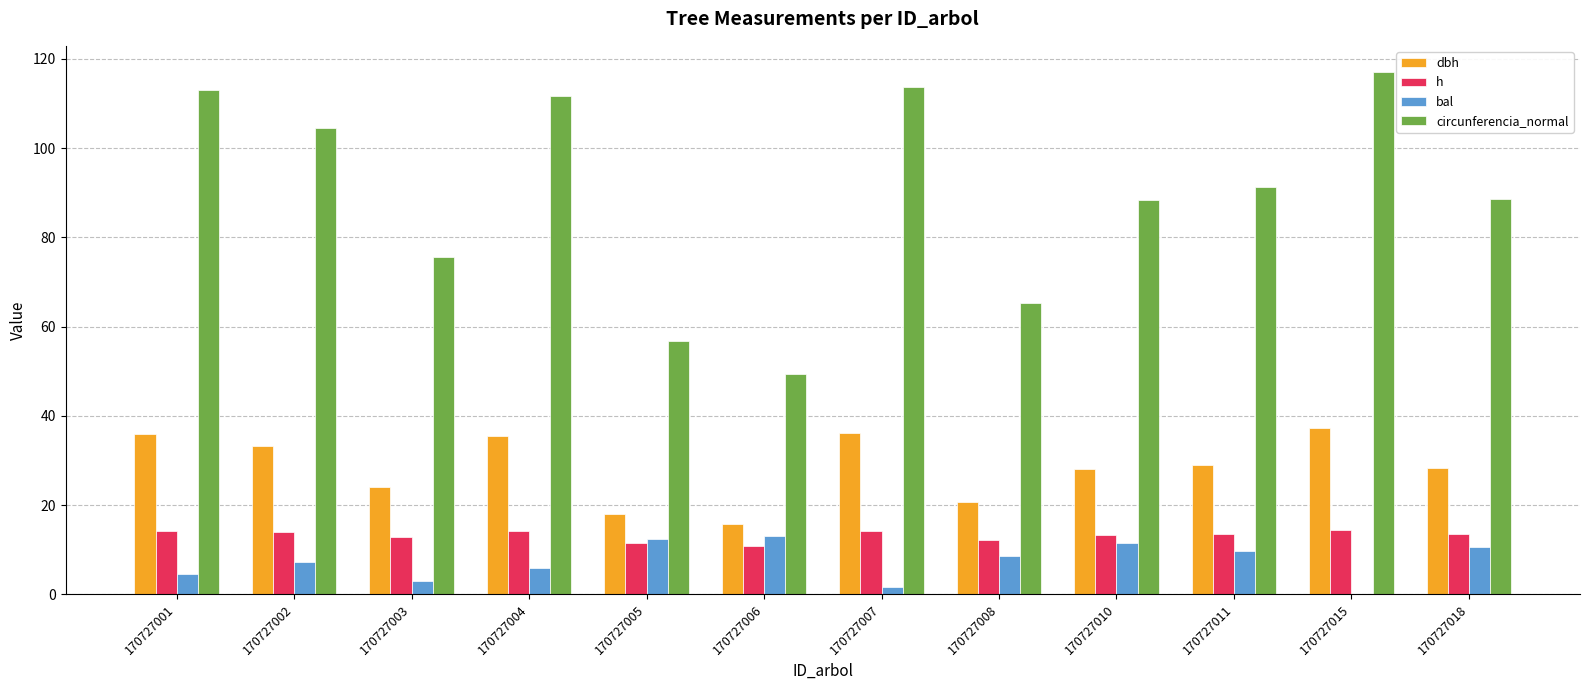

What is the maximum value for dbh?

37.3